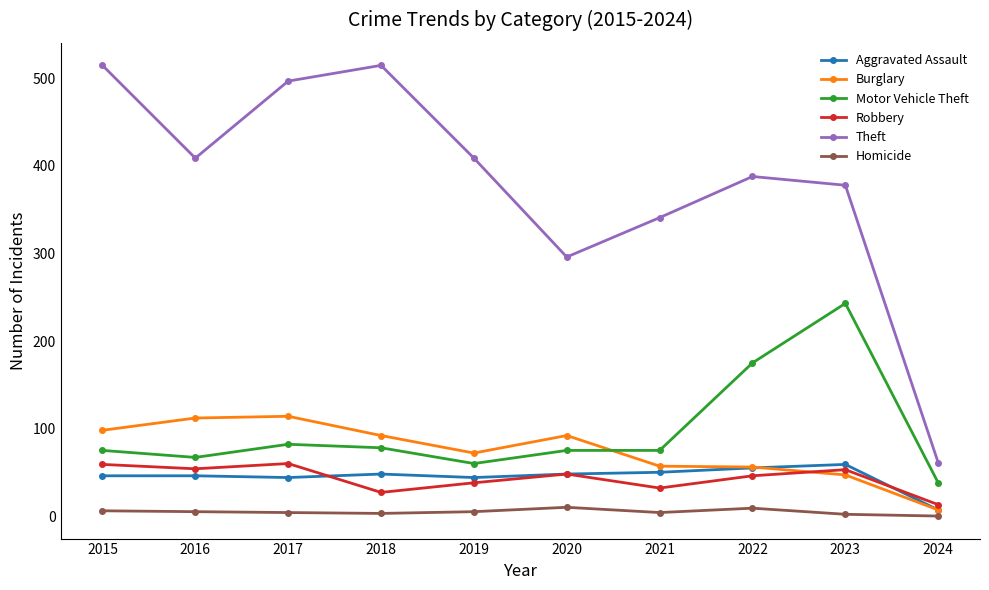

Which series has the largest range (max minus min)?

Theft